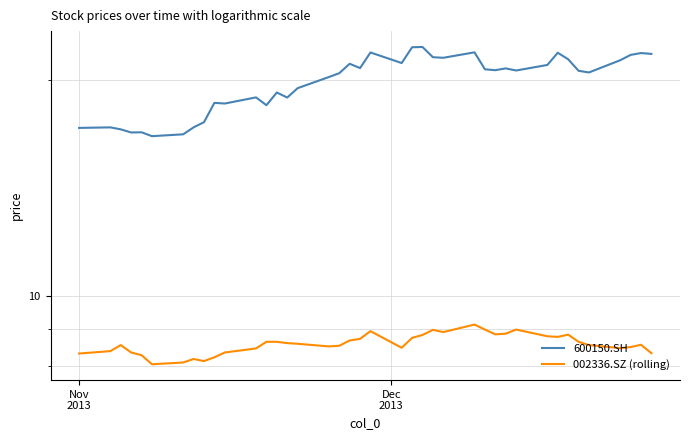

Count the number of data series in this chart.

2